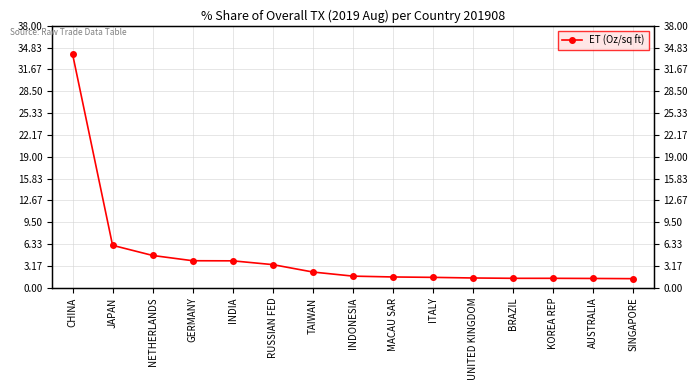

At which label is the value closest to 17?

JAPAN